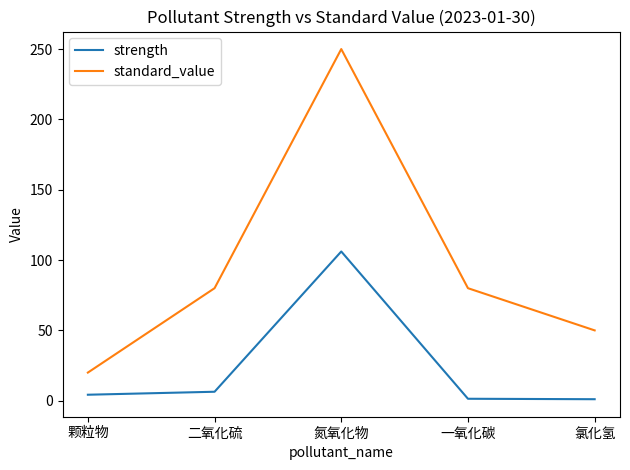

True or false: standard_value has a value of 74.6 at 氮氧化物.

False